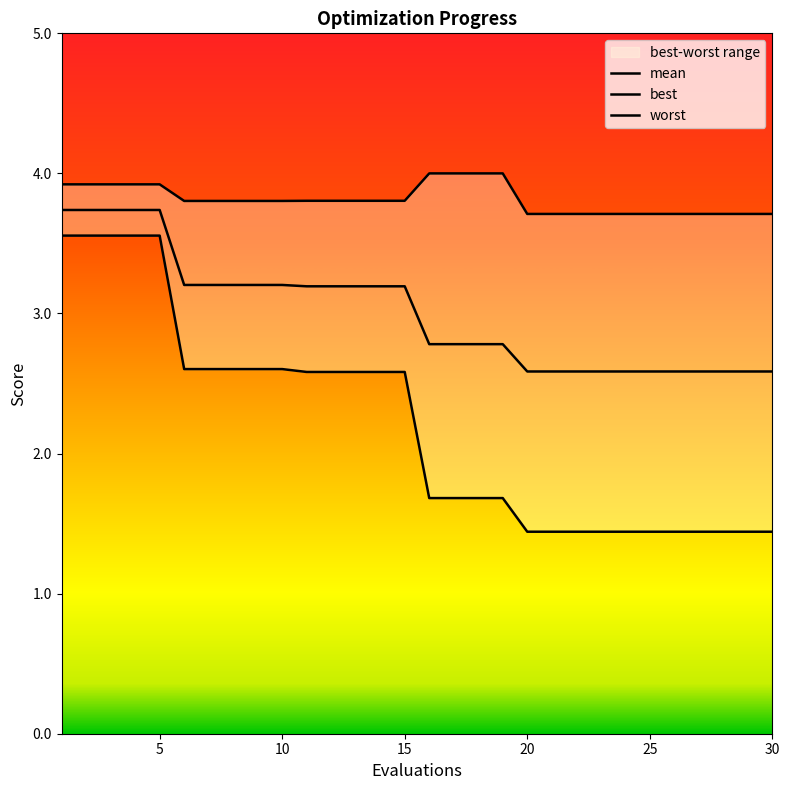

What are all the series names shown in the legend?

mean, best, worst